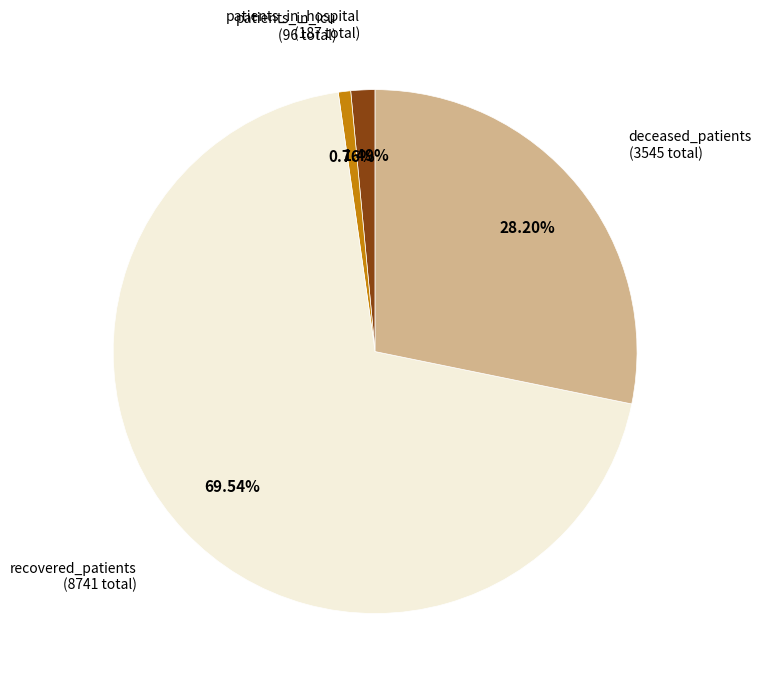

Is there any slice that represents more than half of the pie?

Yes